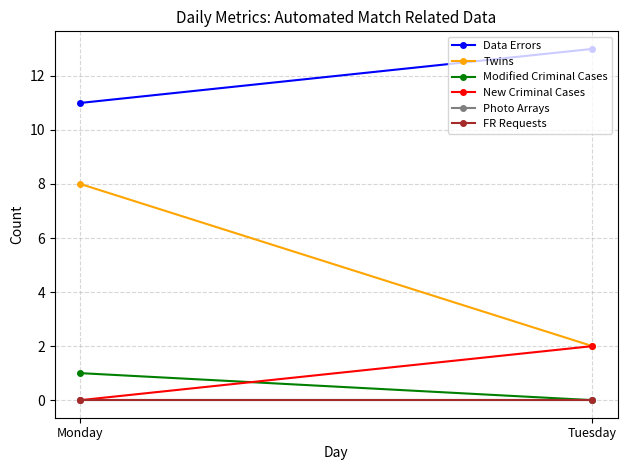

Between Monday and Tuesday, which series saw the biggest shift?

Twins